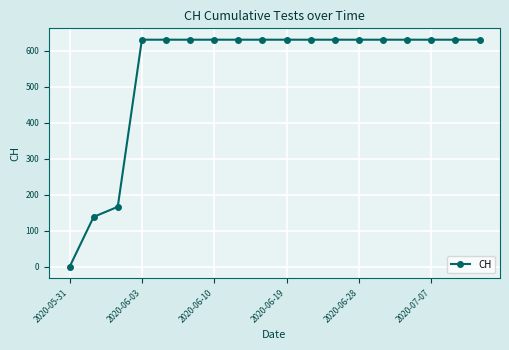

What is the greatest value displayed?

631